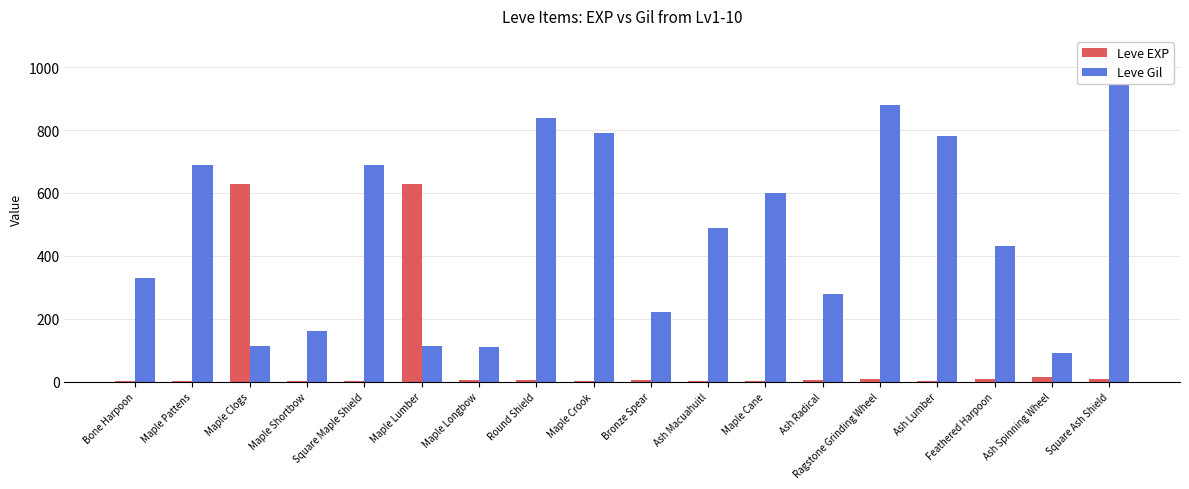

Which category has the lowest value in the Leve EXP series?

Bone Harpoon